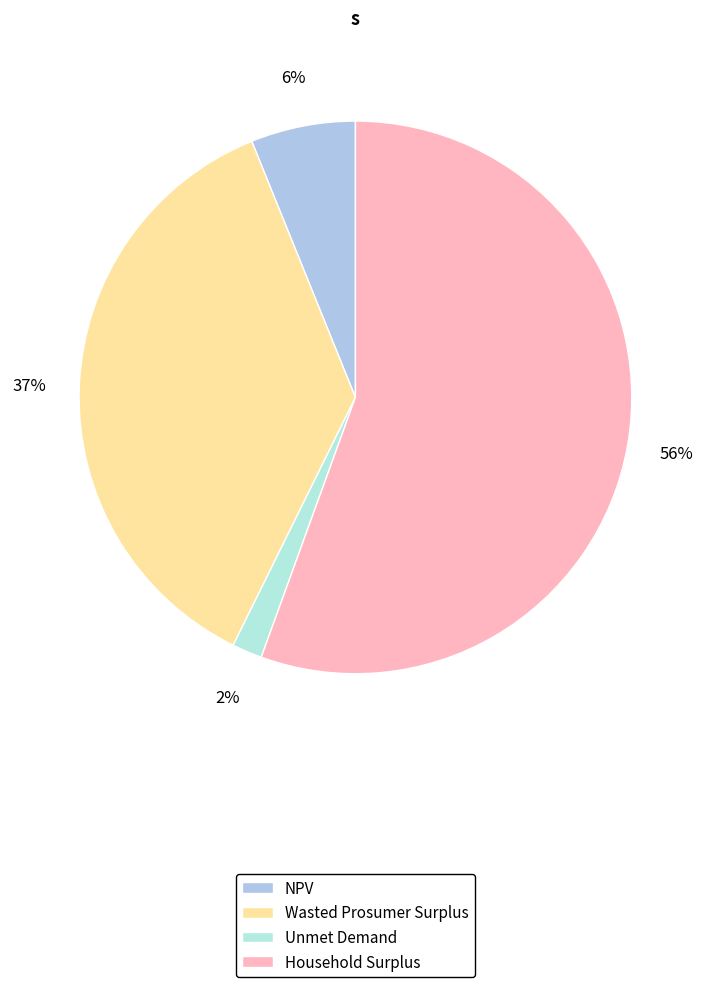

To the nearest percent, what is the difference between the largest and smallest slice percentages?

54%